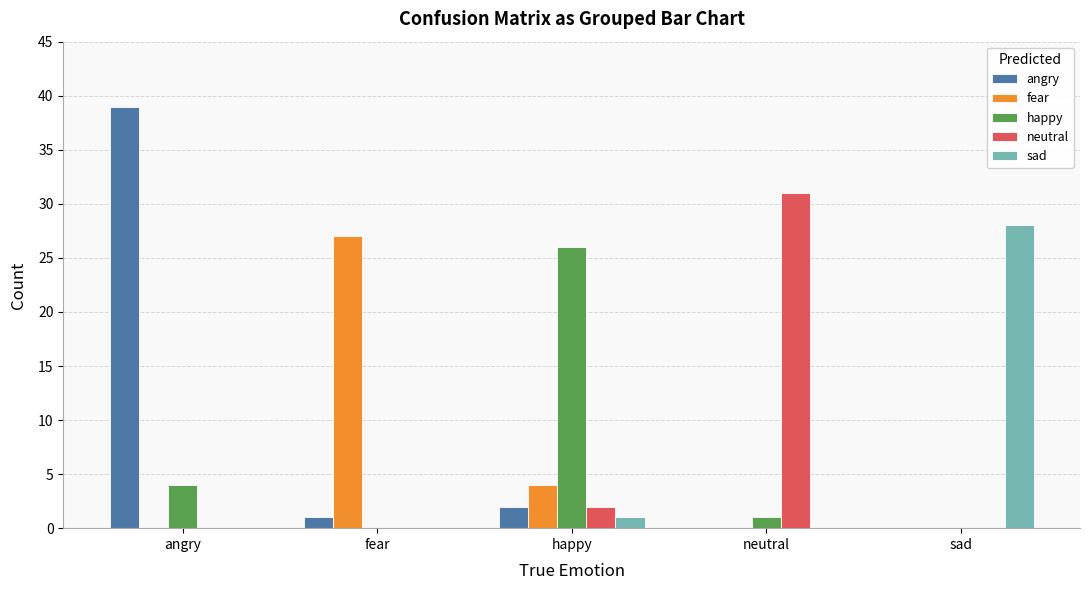

Reading left to right, what are all the values shown in this chart?

angry: angry=39	fear=1	happy=2	neutral=0	sad=0
fear: angry=0	fear=27	happy=4	neutral=0	sad=0
happy: angry=4	fear=0	happy=26	neutral=1	sad=0
neutral: angry=0	fear=0	happy=2	neutral=31	sad=0
sad: angry=0	fear=0	happy=1	neutral=0	sad=28